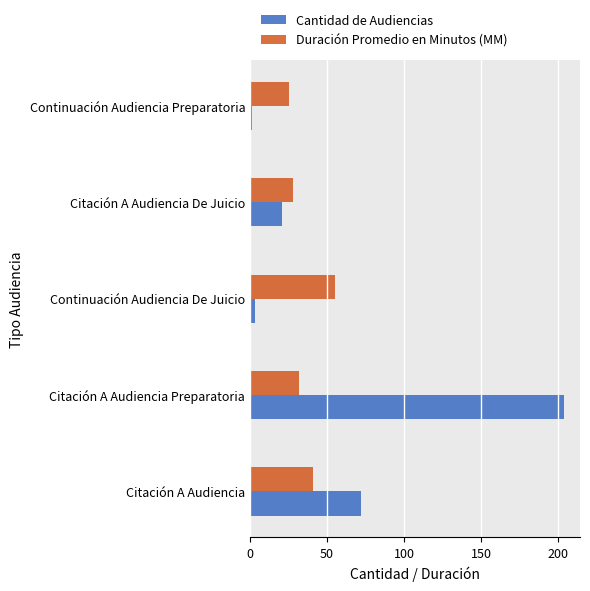

Which series has the largest total across all categories?

Cantidad de Audiencias